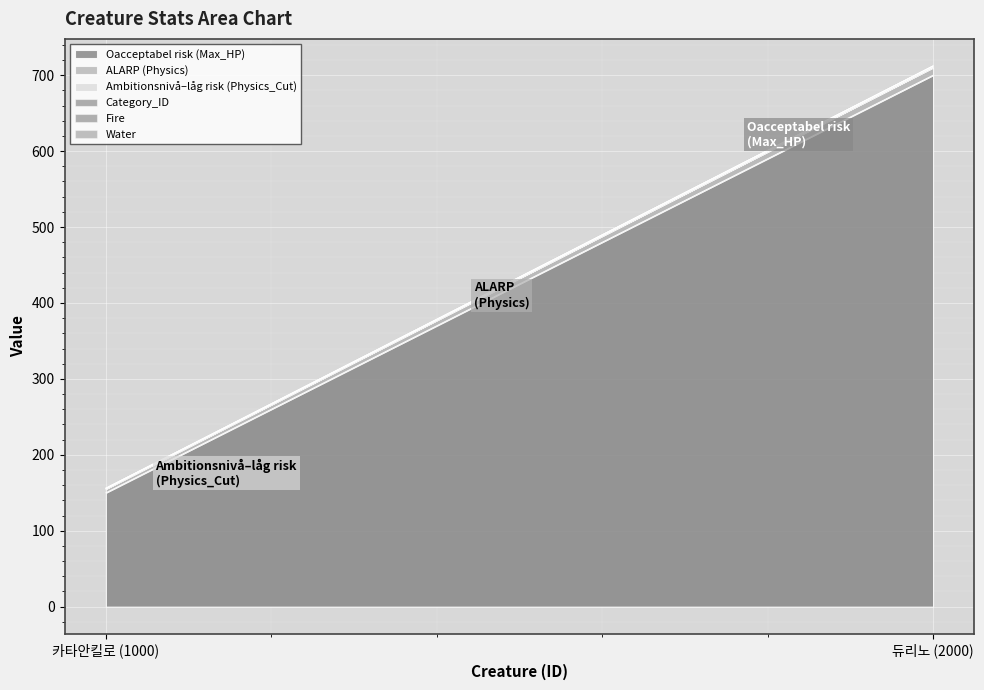

What is the total value across all series at 듀리노 (2000)?

712.2